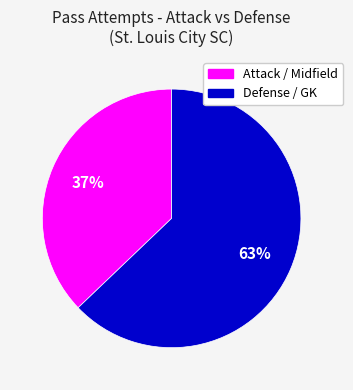

Is there any slice that represents more than half of the pie?

Yes